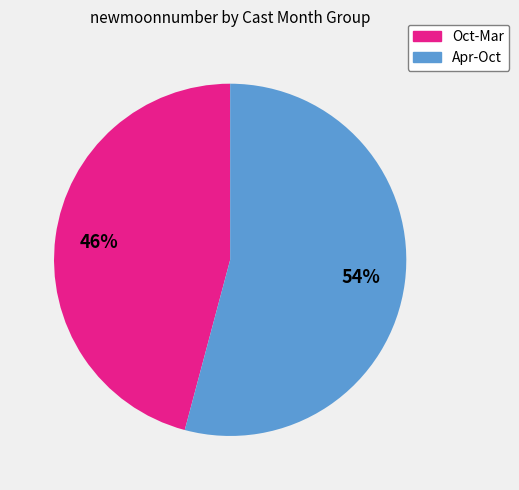

Rank the categories by value from highest to lowest.

Apr-Oct, Oct-Mar